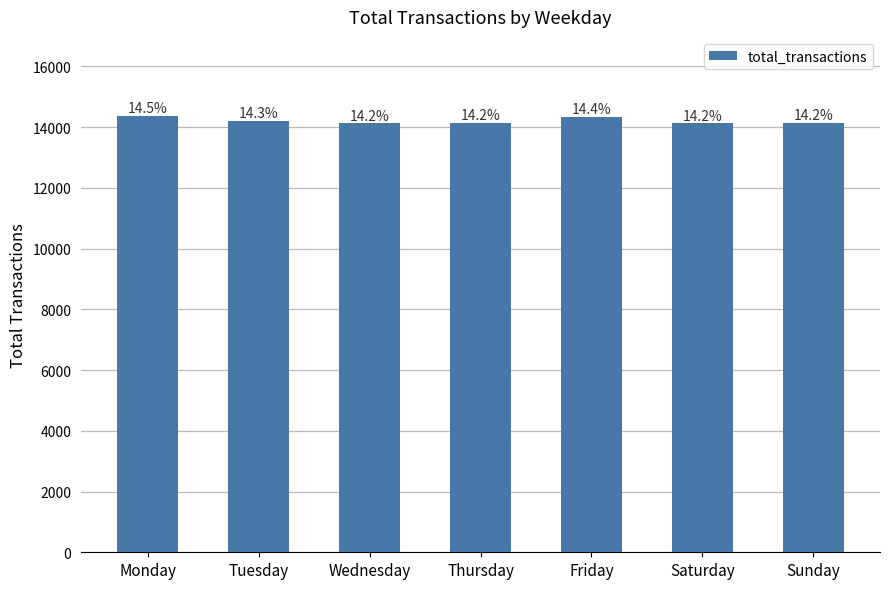

Are the bars horizontal?

No